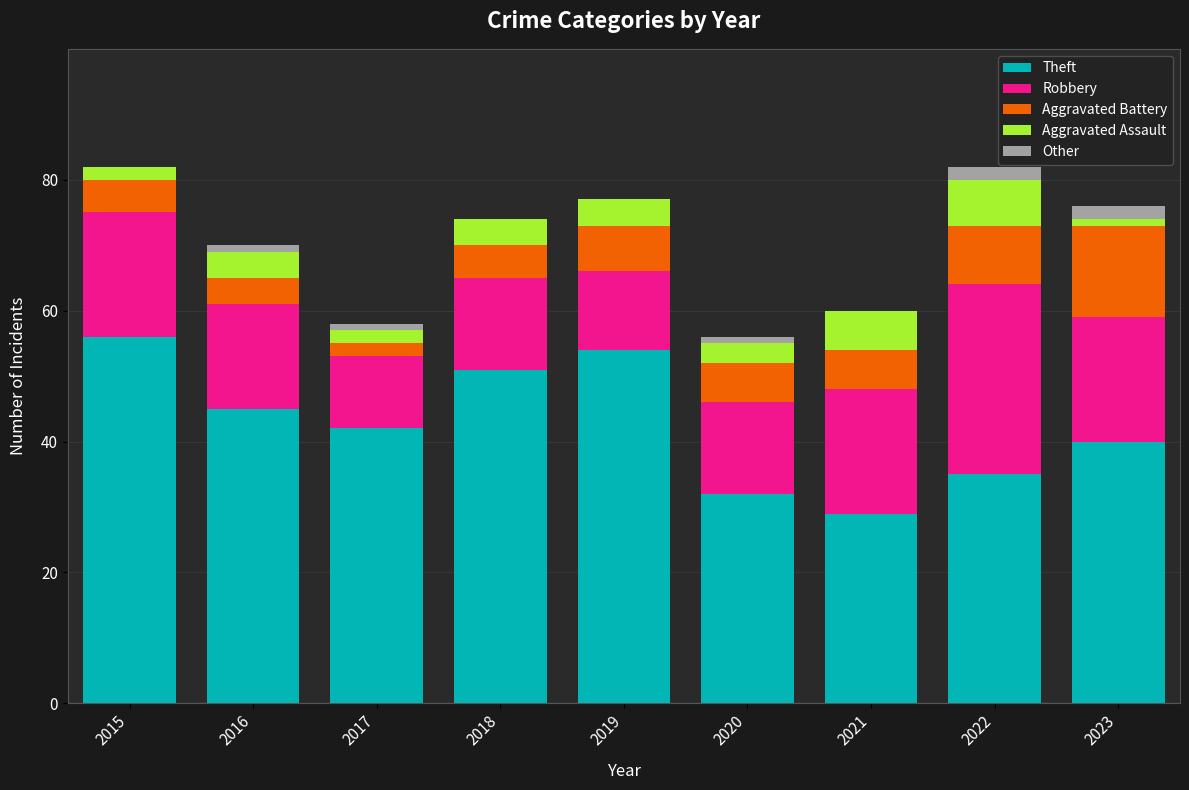

Is it true that Theft equals 15 at 2021?

False